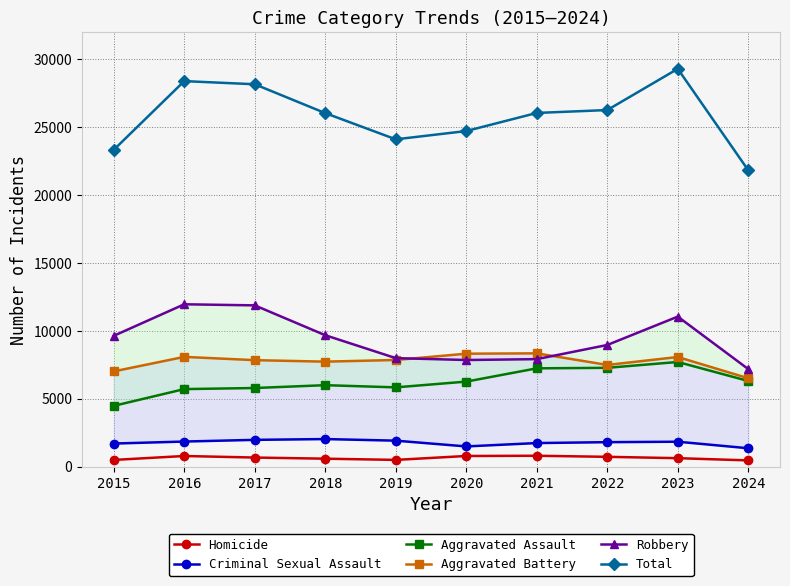

Which category has the lowest value in the Aggravated Assault series?

2015